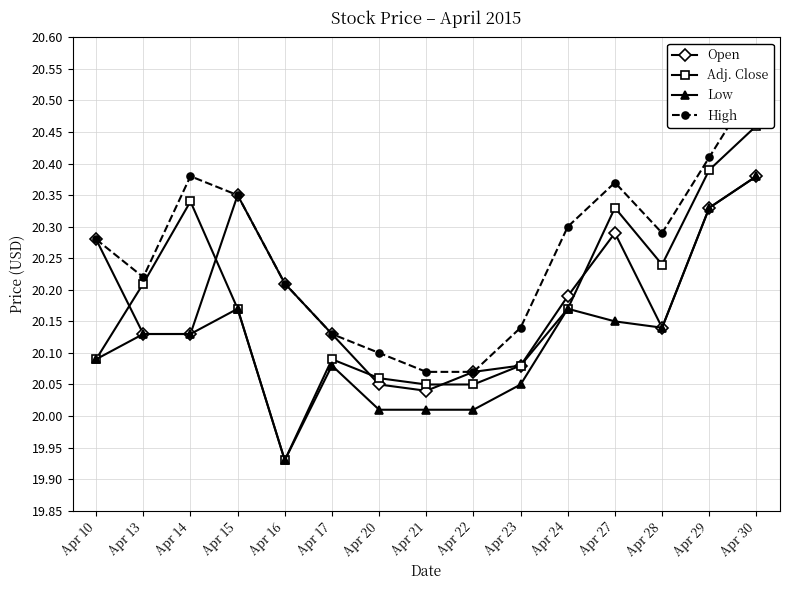

List the labels in order of Adj. Close value, largest first.

Apr 30, Apr 29, Apr 14, Apr 27, Apr 28, Apr 13, Apr 15, Apr 24, Apr 10, Apr 17, Apr 23, Apr 20, Apr 21, Apr 22, Apr 16